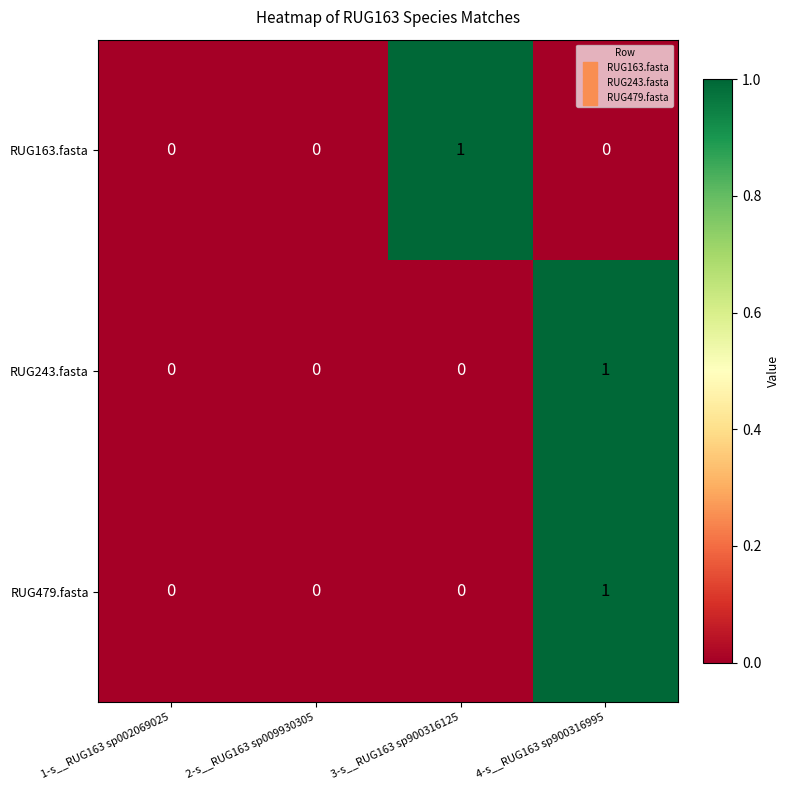

Reading left to right, what are all the values shown in this chart?

RUG163.fasta: 0	0	1	0
RUG243.fasta: 0	0	0	1
RUG479.fasta: 0	0	0	1